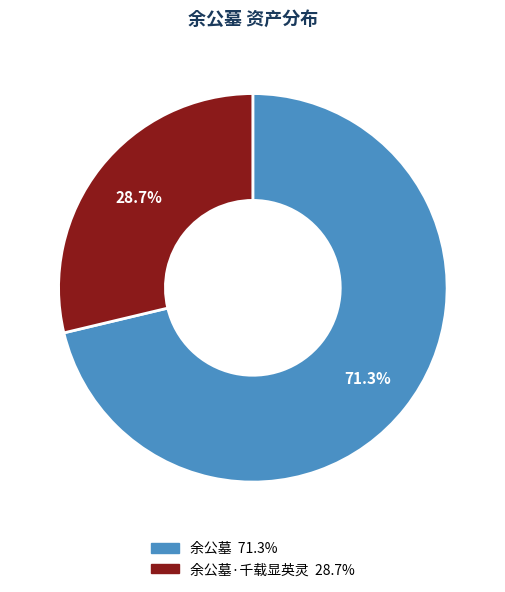

Does any single category account for the majority?

Yes